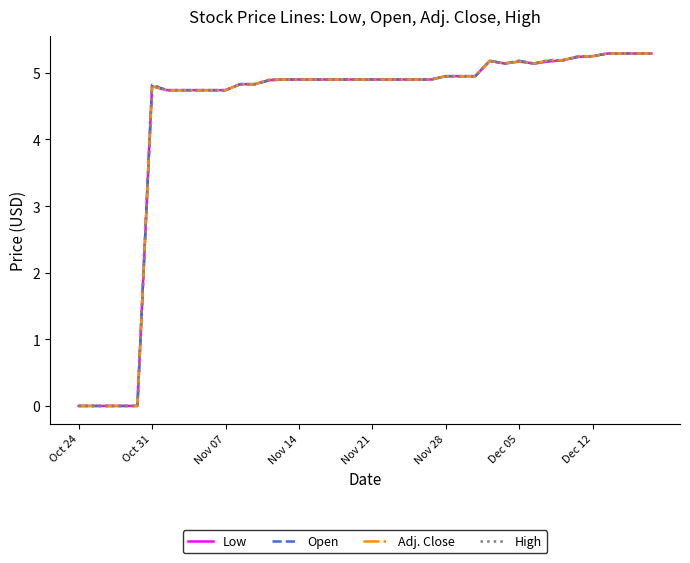

What is the maximum value shown in the chart?

5.3